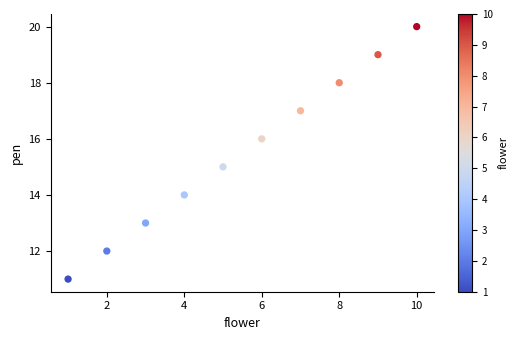

What is the average X value?

6